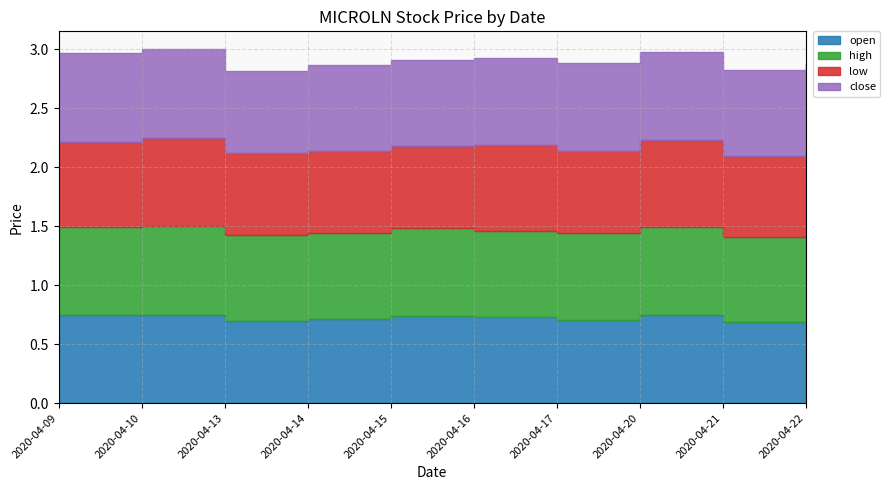

What is the total value across all series at 2020-04-14?

2.9